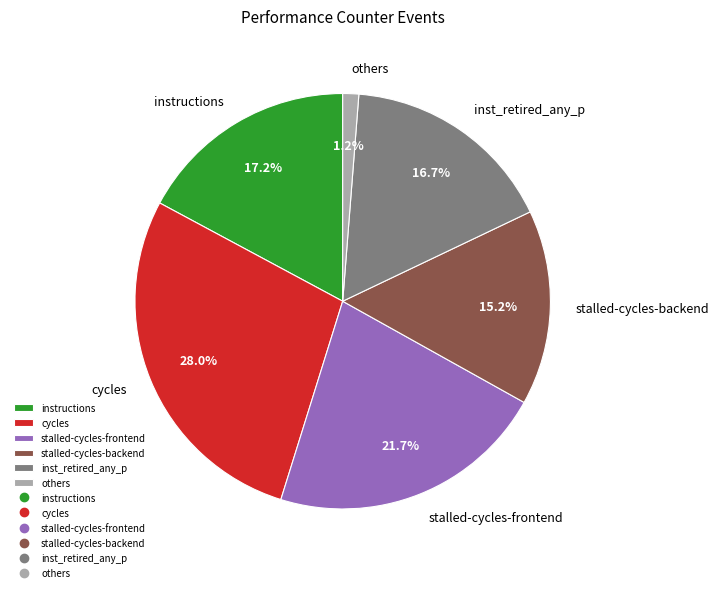

To the nearest percent, what is the difference between the largest and smallest slice percentages?

27%